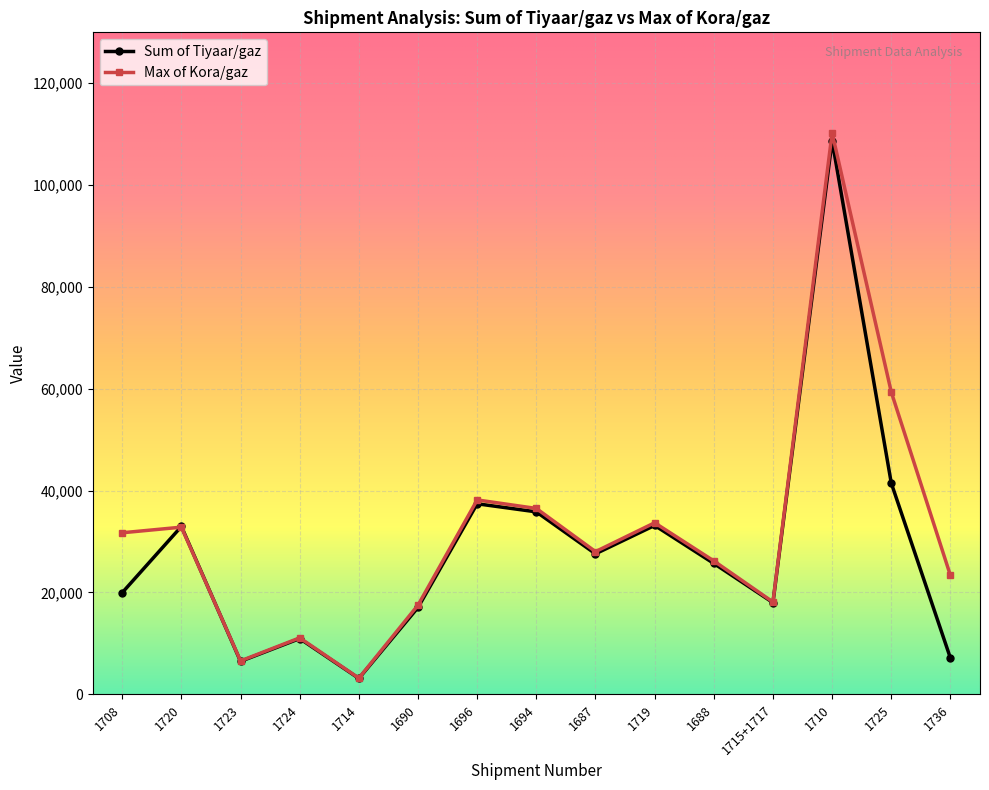

How many values in the Sum of Tiyaar/gaz series are below 25710?

7